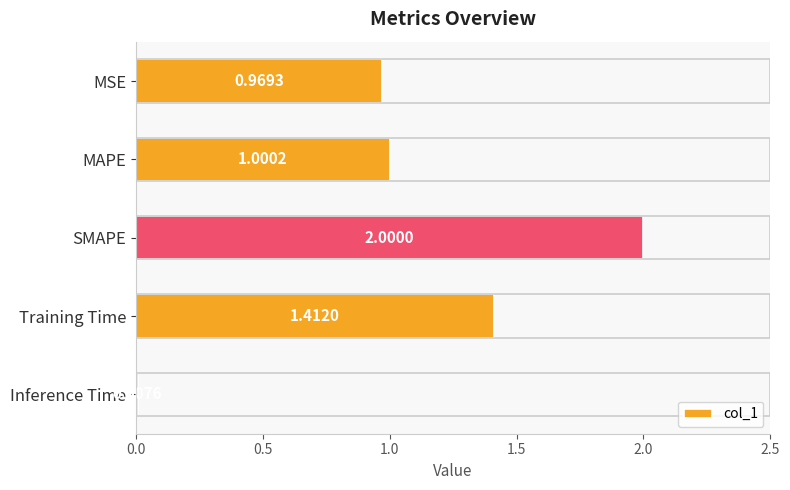

What is the average value?

1.1